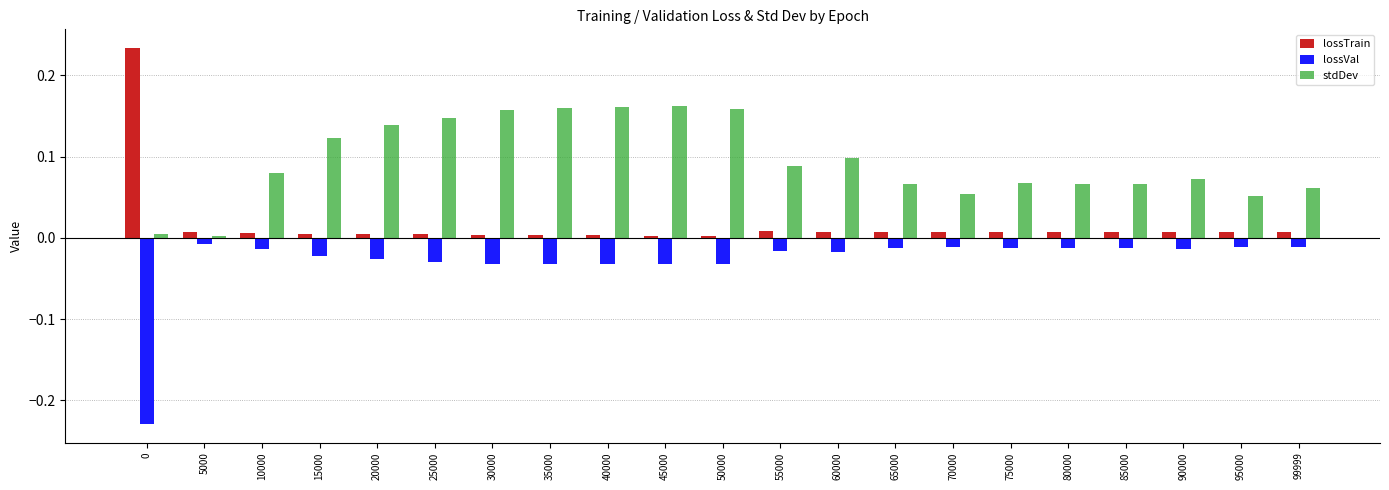

How many bars are there in each group?

3